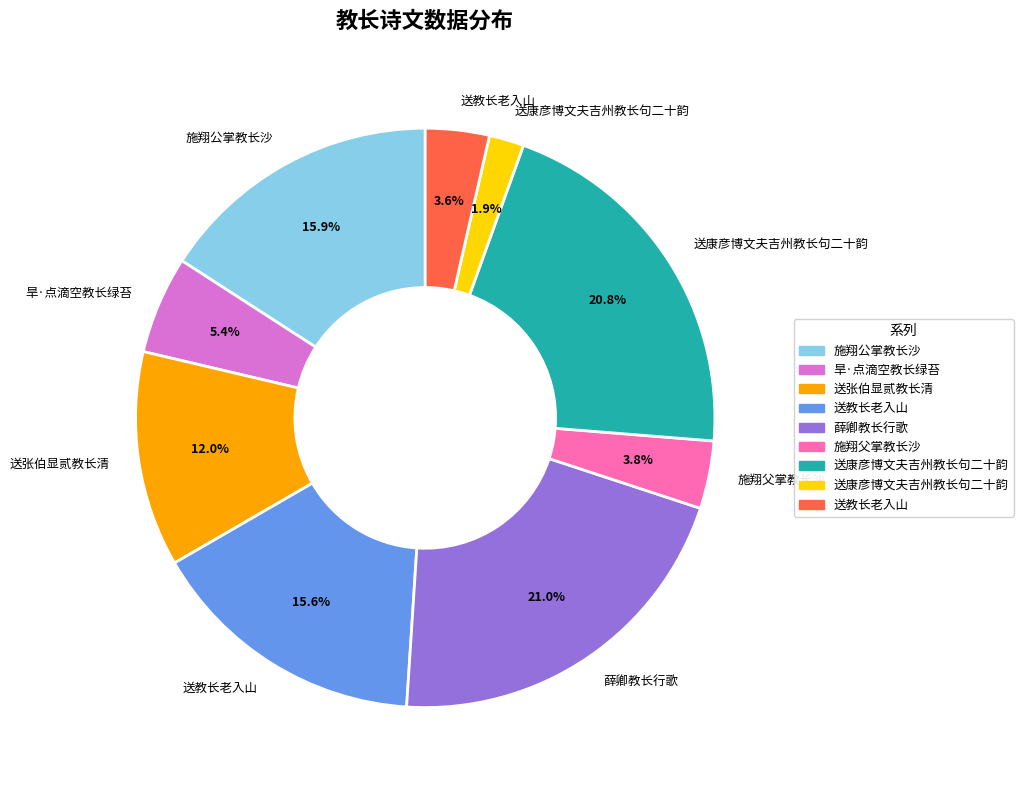

Is there a majority slice in this chart?

No